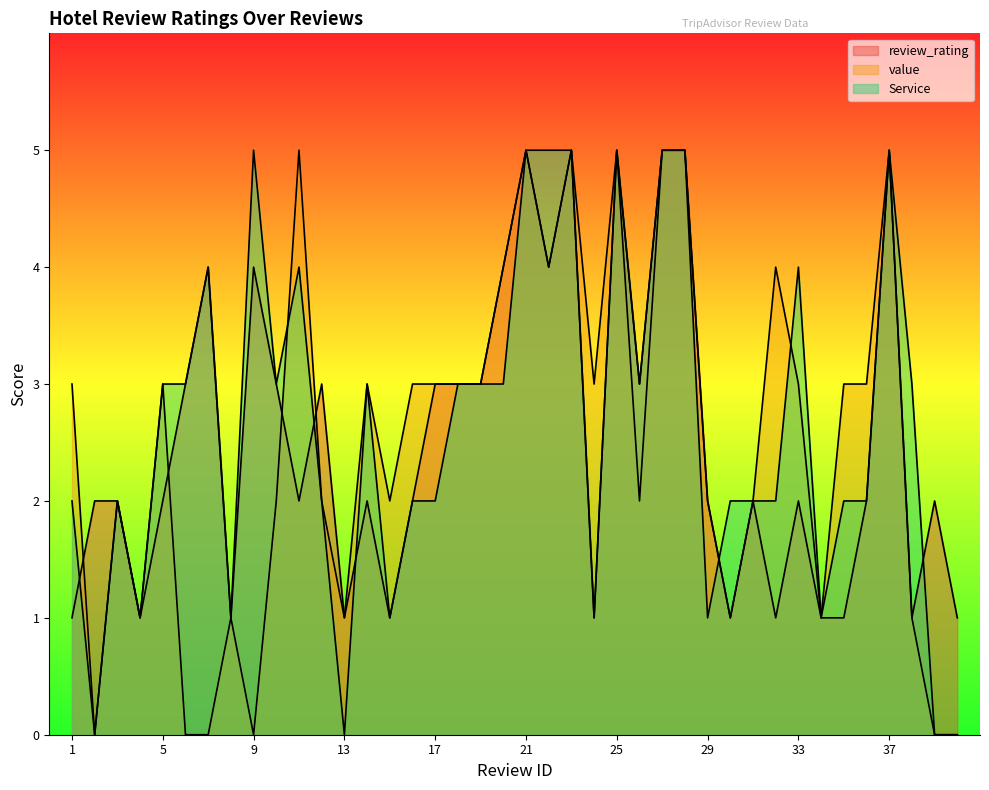

How many positive values does the value series have?

34